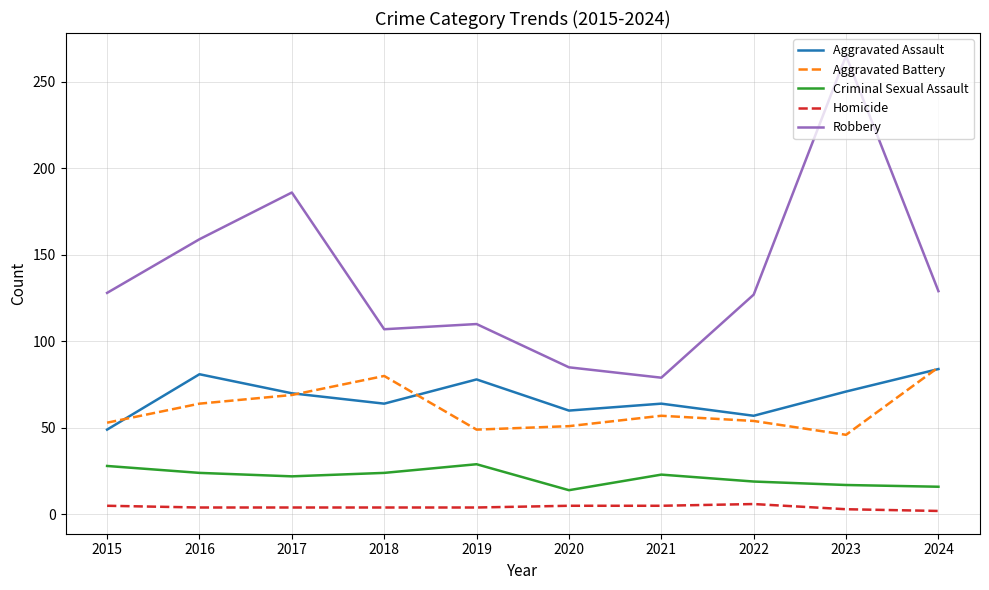

Is it true that Aggravated Battery equals 27 at 2021?

False